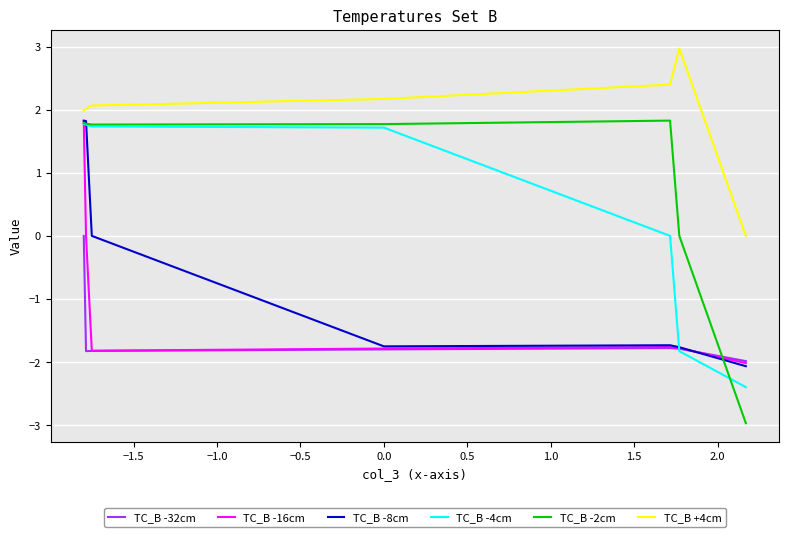

True or false: TC_B -32cm and TC_B +4cm intersect in this chart.

False